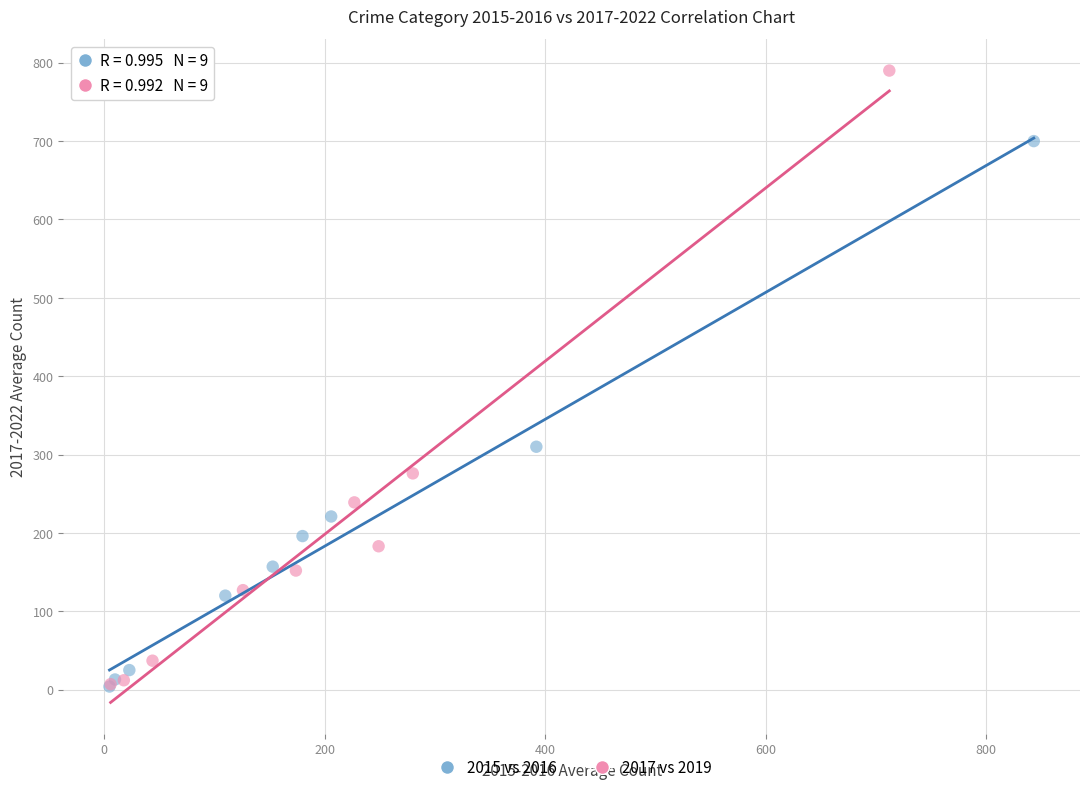

Which series has the widest spread of Y values?

2017 vs 2019